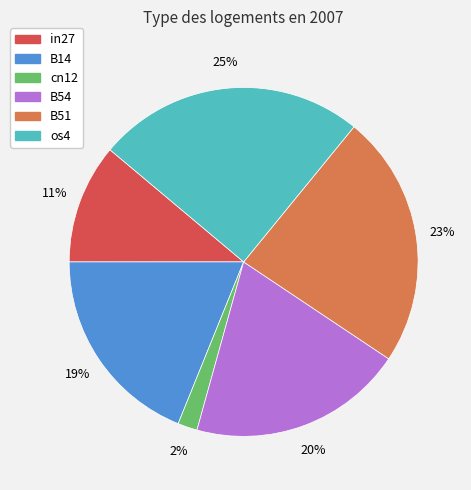

Is there a majority slice in this chart?

No